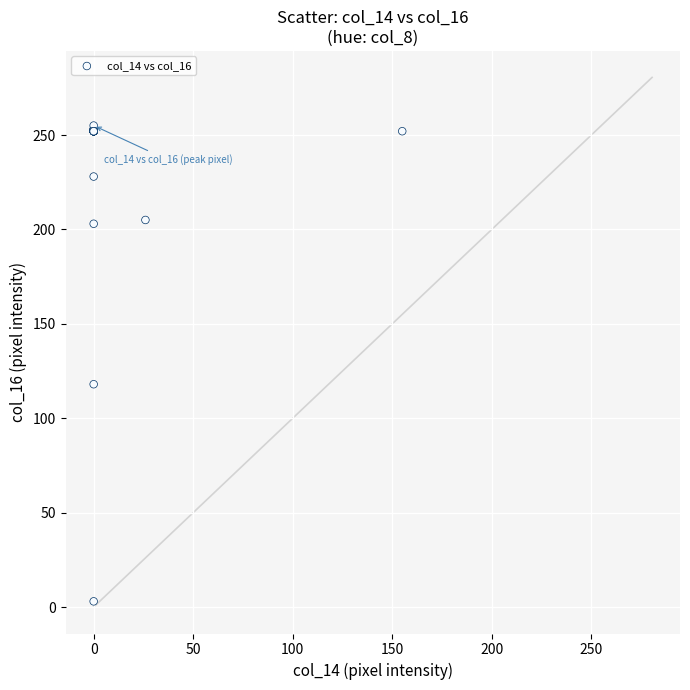

What Y value in the scatter plot is closest to 129?

118